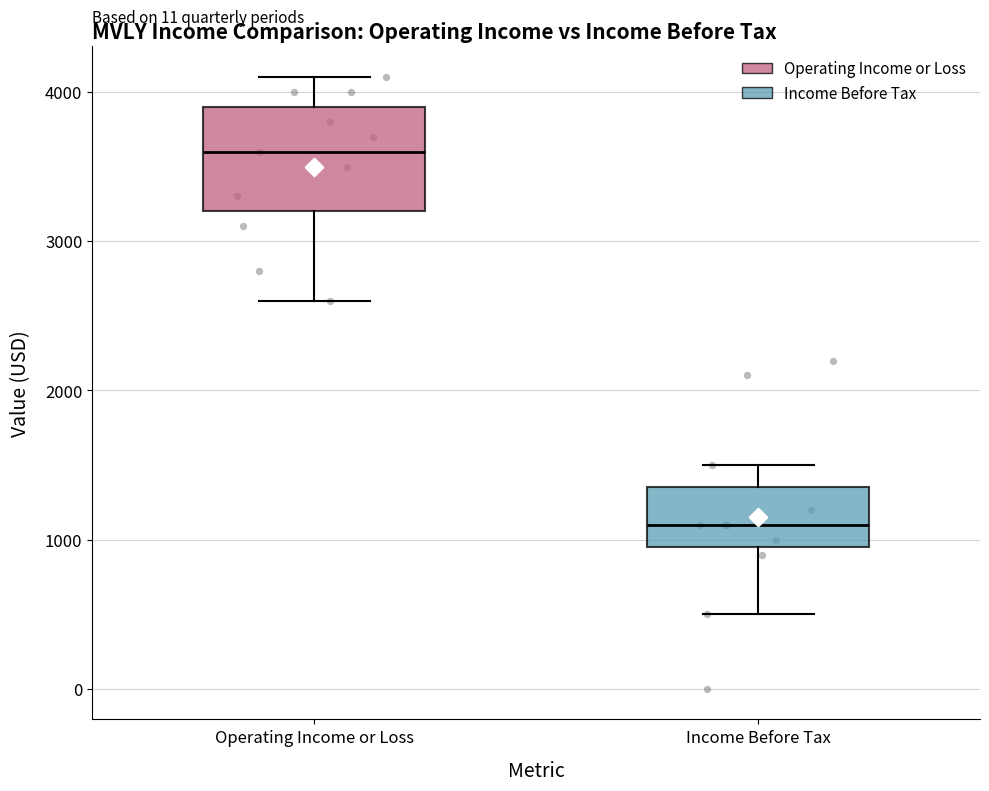

Where does the median line of the box for Operating Income or Loss sit on the y-axis? The values are not printed on the chart, so give them approximately, as read against the axis.

3600